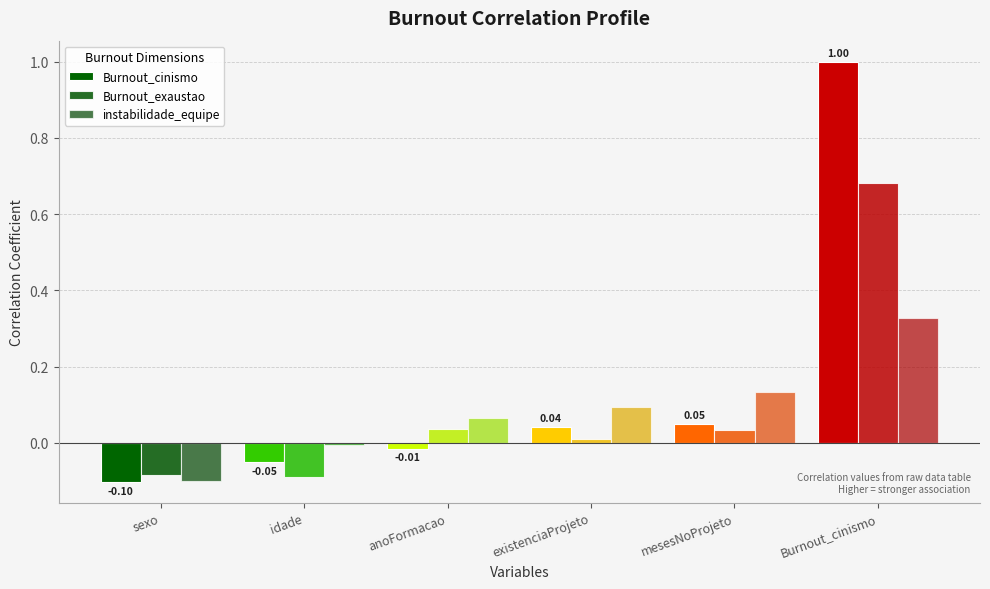

At how many categories does at least one series exceed 0?

4